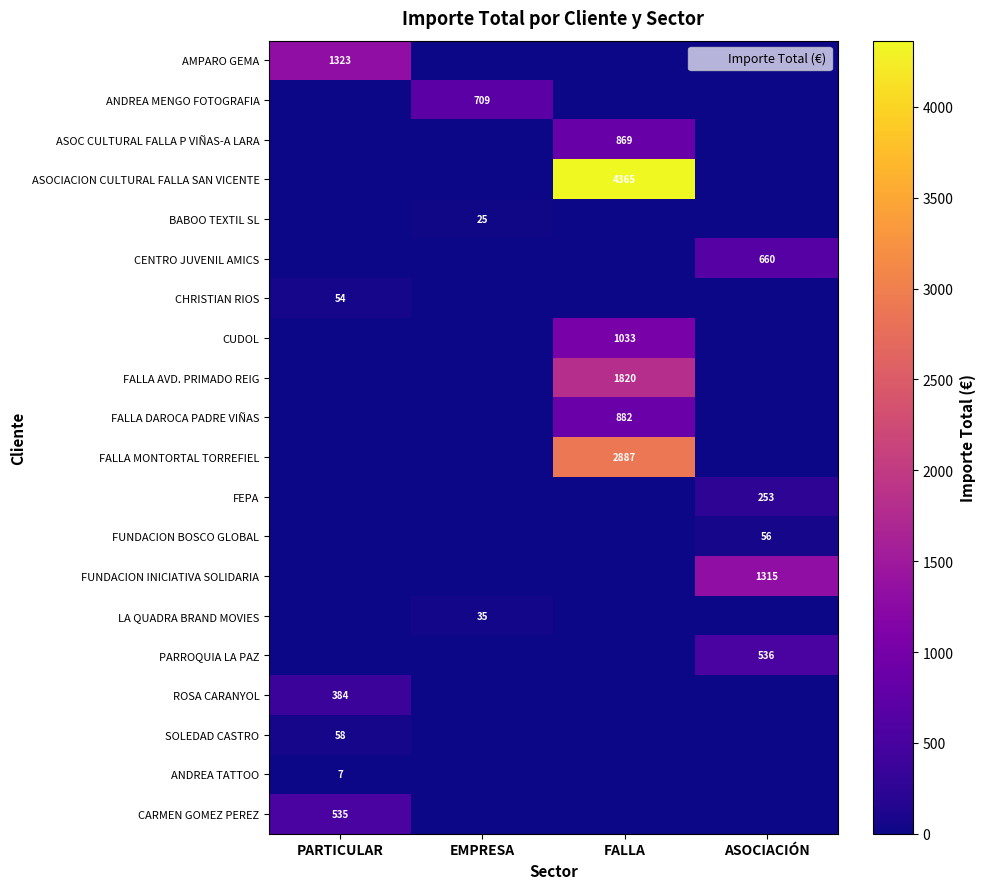

Rank the series at PARTICULAR from lowest to highest value.

ANDREA MENGO FOTOGRAFIA, ASOC CULTURAL FALLA P VIÑAS-A LARA, ASOCIACION CULTURAL FALLA SAN VICENTE, BABOO TEXTIL SL, CENTRO JUVENIL AMICS, CUDOL, FALLA AVD. PRIMADO REIG, FALLA DAROCA PADRE VIÑAS, FALLA MONTORTAL TORREFIEL, FEPA, FUNDACION BOSCO GLOBAL, FUNDACION INICIATIVA SOLIDARIA, LA QUADRA BRAND MOVIES, PARROQUIA LA PAZ, ANDREA TATTOO, CHRISTIAN RIOS, SOLEDAD CASTRO, ROSA CARANYOL, CARMEN GOMEZ PEREZ, AMPARO GEMA